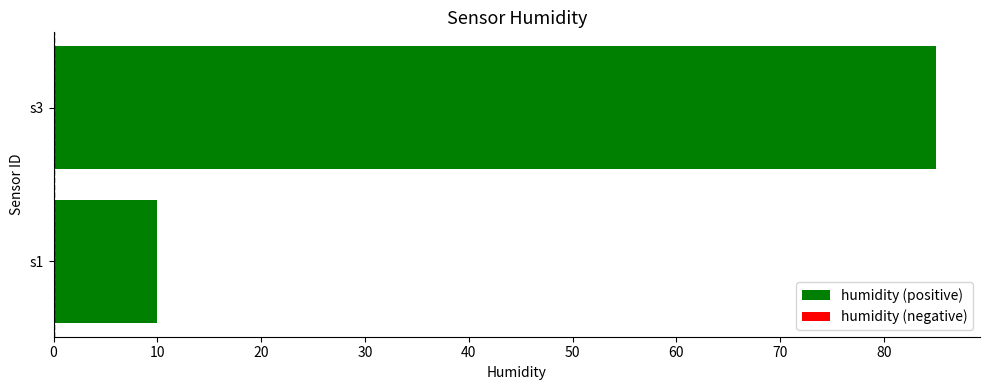

What is the ratio of the value at s3 to the value at s1?

8.5